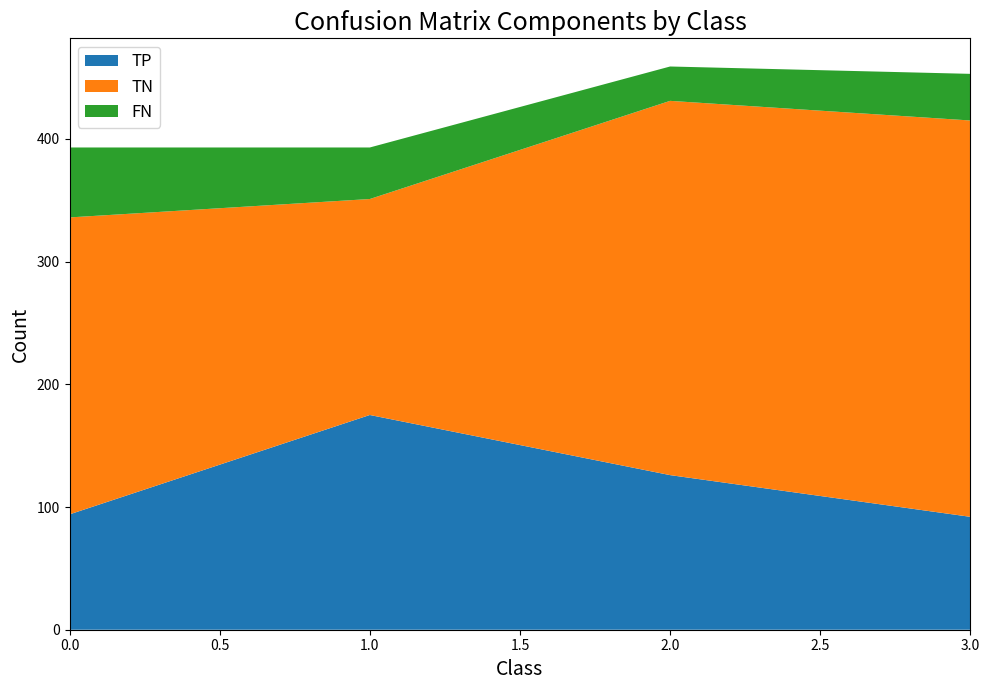

Is the value of FN at 0 greater than the value of TN at 2?

No